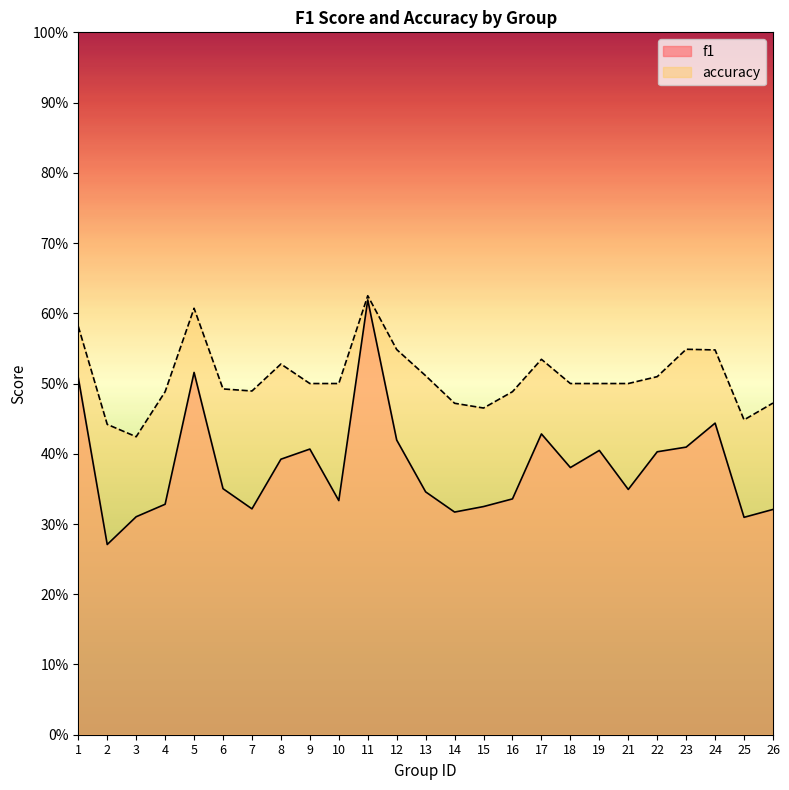

Read the accuracy value at 26.

0.5